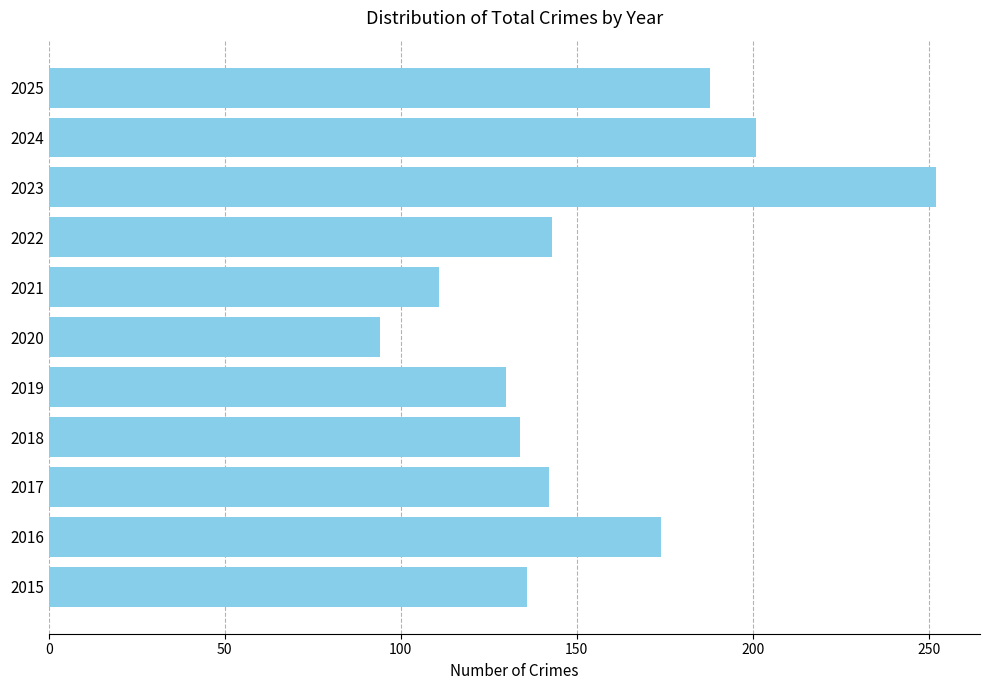

Which category has the lowest value across all series?

2020